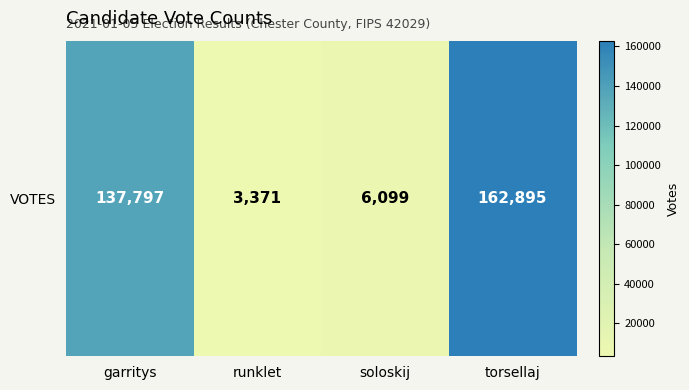

True or false: the data shows 6099 at soloskij.

True